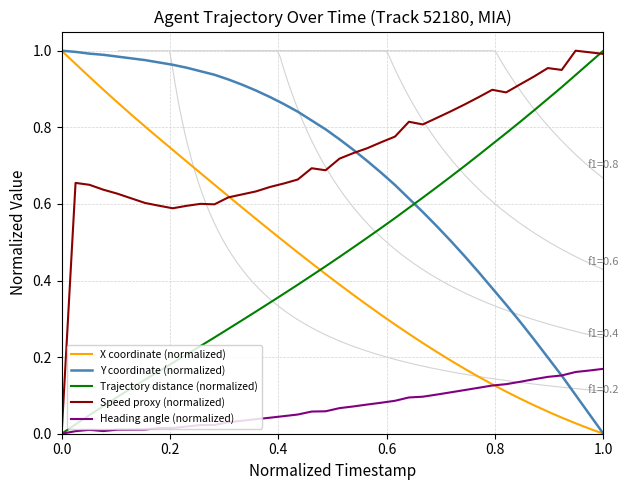

Count the number of data series in this chart.

5